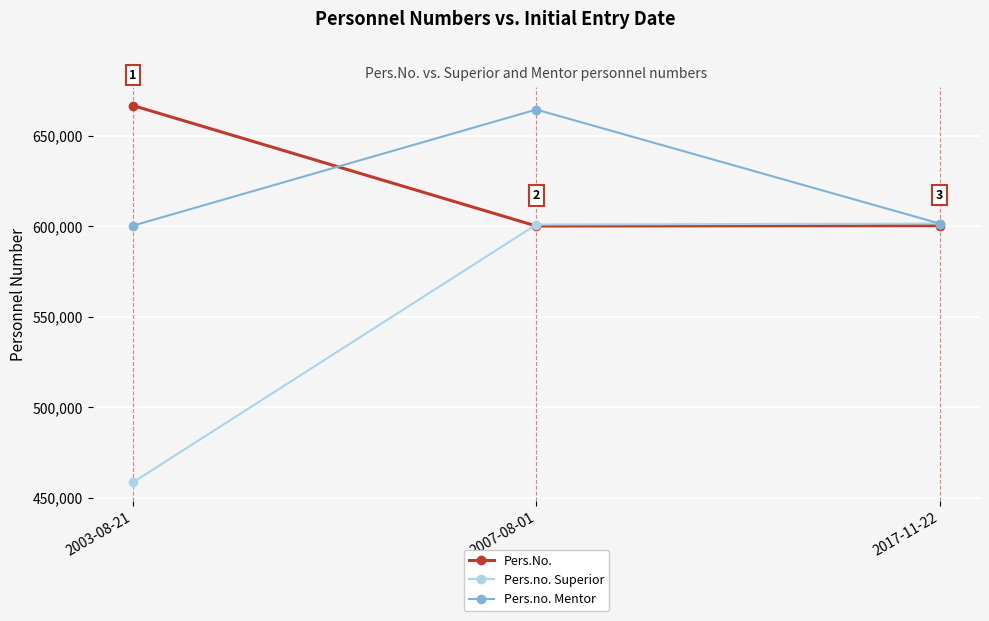

What value does the Pers.No. series have at 2003-08-21, to the nearest 10?

666660